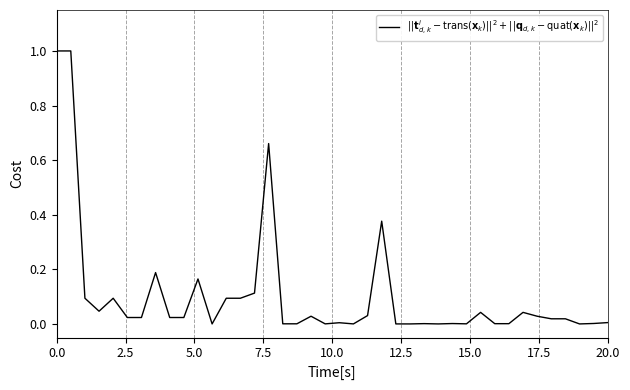

What is the difference between the maximum and minimum values?

1.0